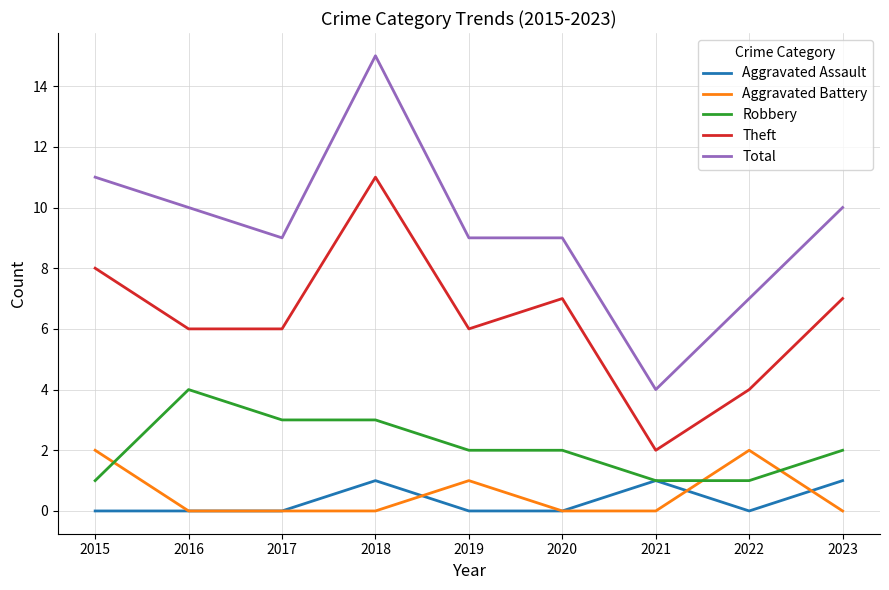

What is the difference between the second highest and minimum values in the Aggravated Battery series?

2